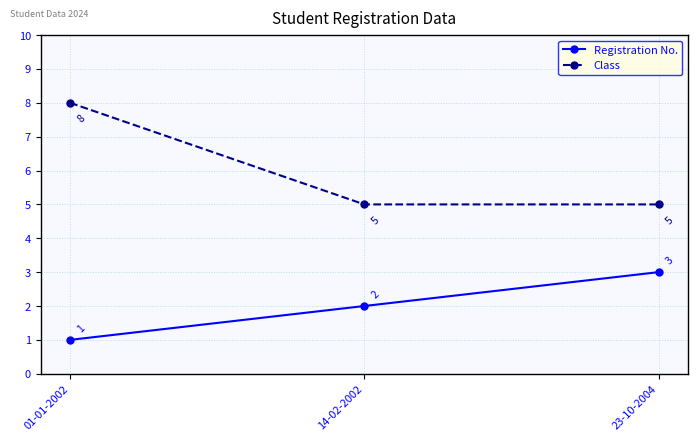

Reading right to left, what are all the values shown in this chart?

Registration No.: 23-10-2004=3	14-02-2002=2	01-01-2002=1
Class: 23-10-2004=5	14-02-2002=5	01-01-2002=8